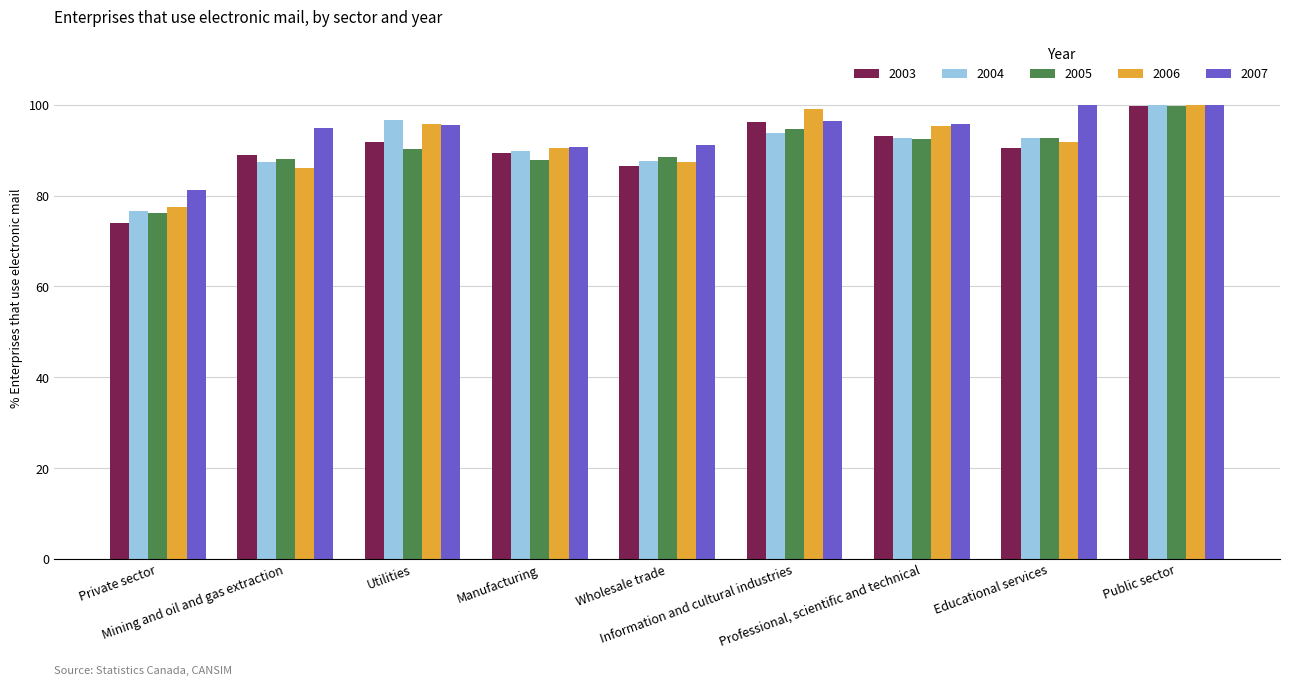

Between Private sector and Public sector, which series saw the biggest shift?

2003